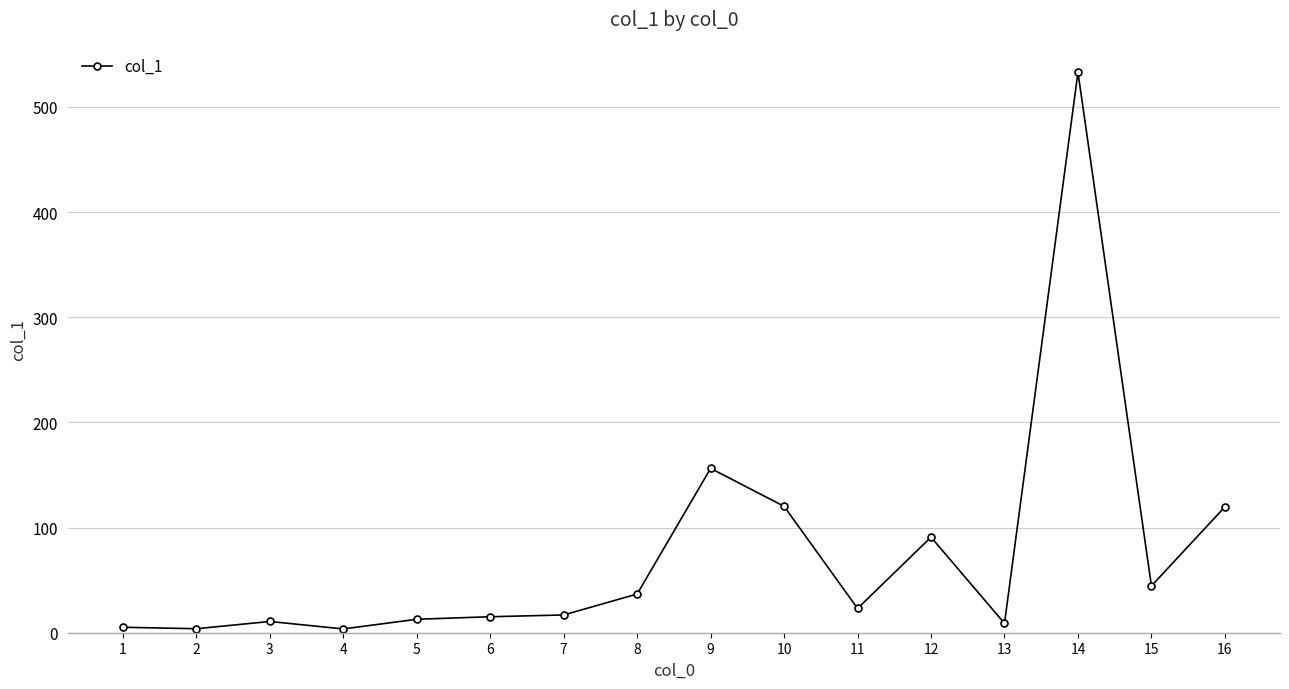

True or false: there are more than 1 points higher than both neighbors.

True